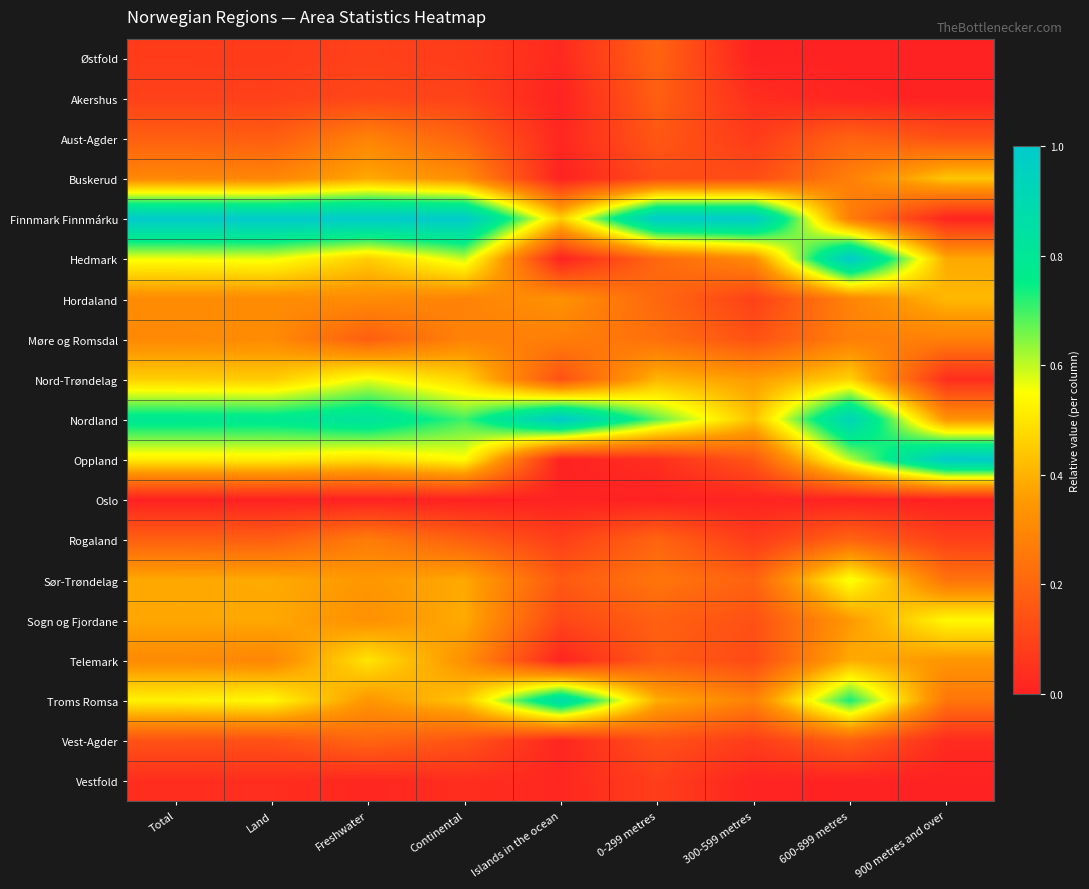

Rank the series by their maximum value, from highest to lowest.

Finnmark Finnmárku, Hedmark, Nordland, Oppland, Troms Romsa, Nord-Trøndelag, Sør-Trøndelag, Sogn og Fjordane, Telemark, Buskerud, Hordaland, Møre og Romsdal, Aust-Agder, Rogaland, Vest-Agder, Østfold, Akershus, Vestfold, Oslo